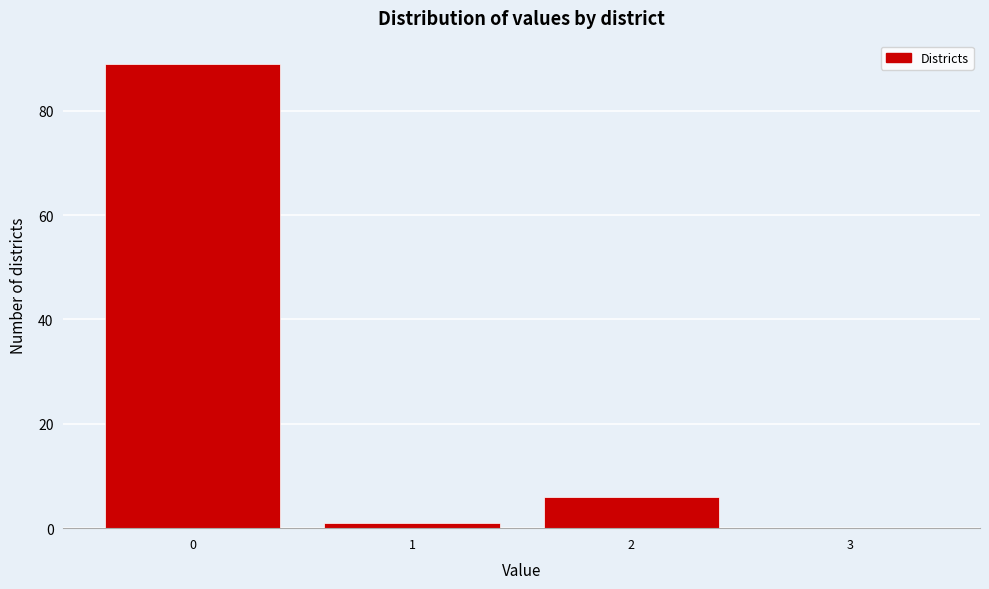

Reading left to right, list all the values displayed in this chart.

0=89	1=1	2=6	3=0